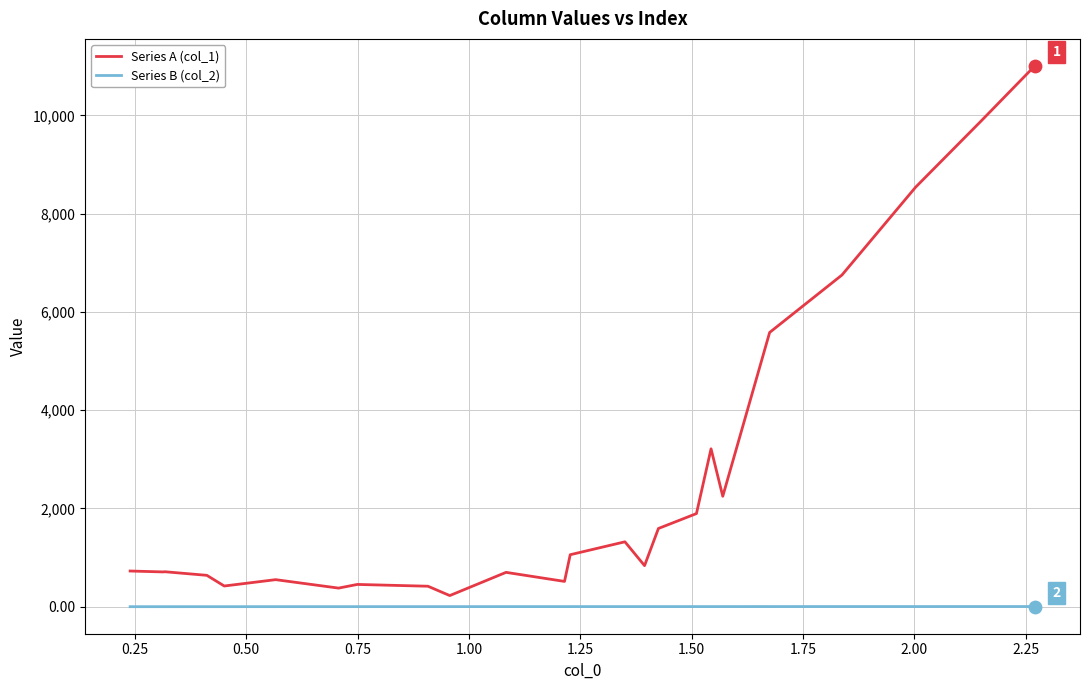

Which series has the largest total across all categories?

Series A (col_1)